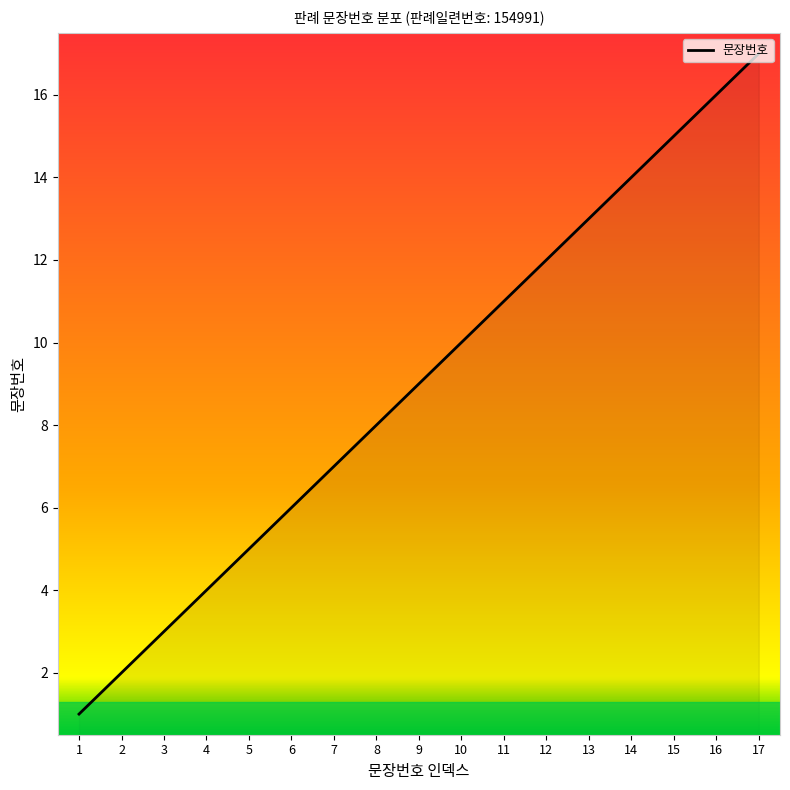

What is the minimum value shown in the chart?

1